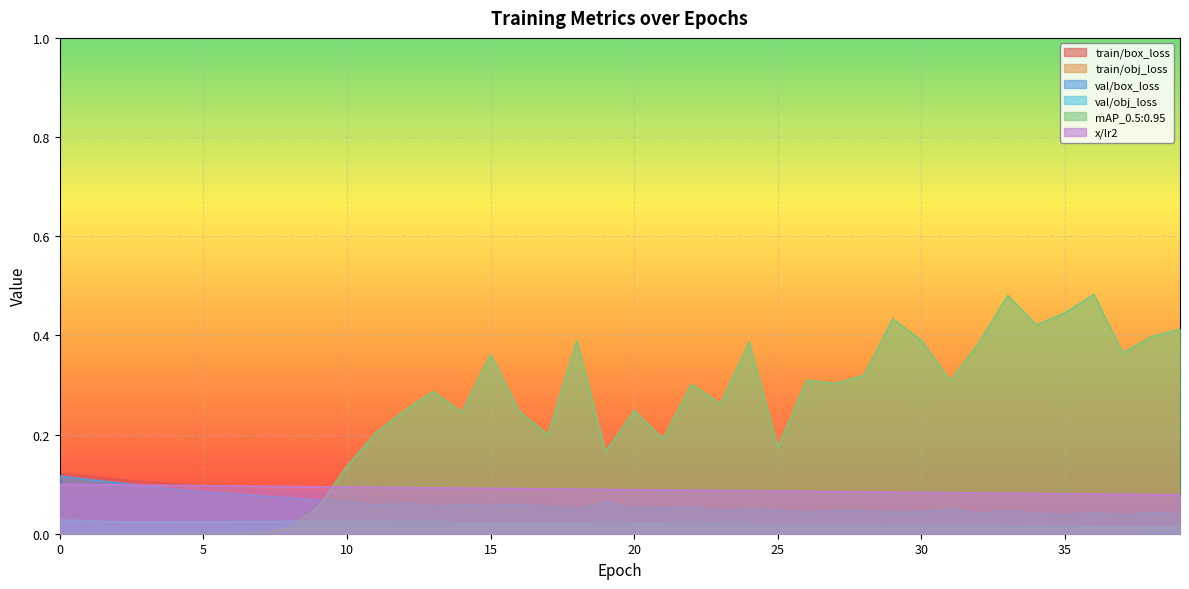

Where is train/box_loss nearest to the value 0?

38